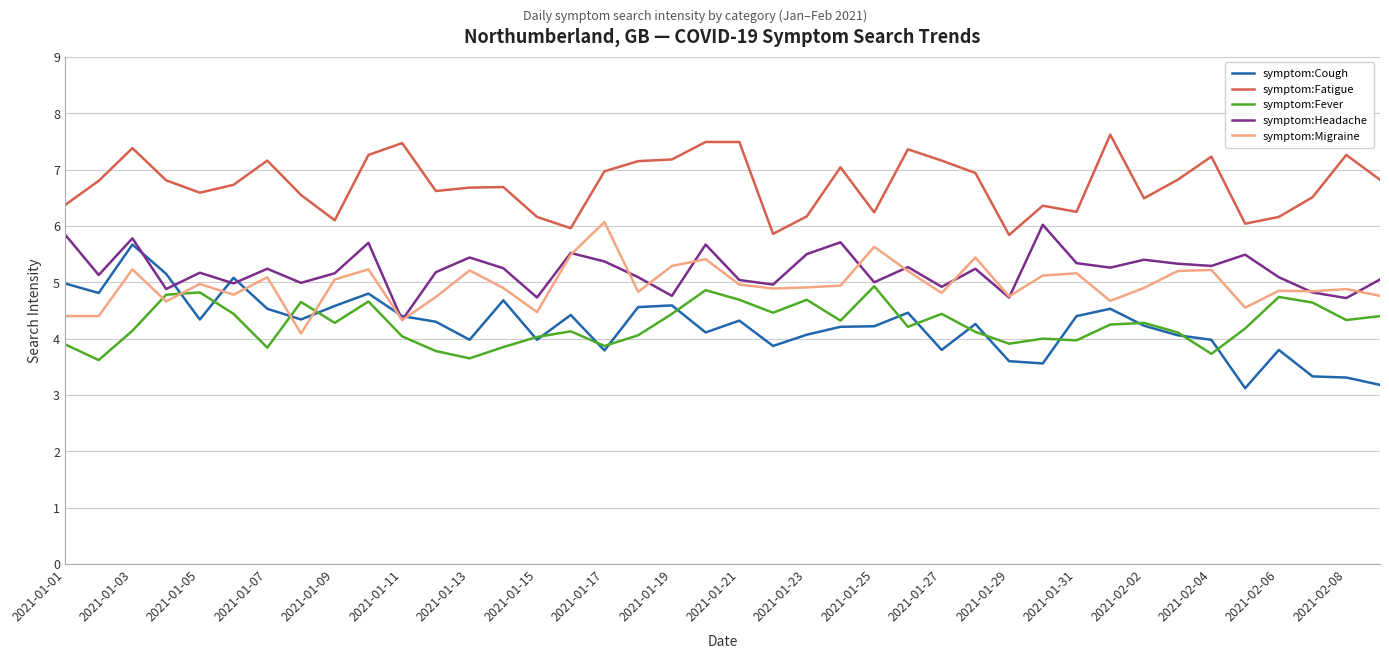

True or false: symptom:Cough and symptom:Fatigue cross at least once.

False